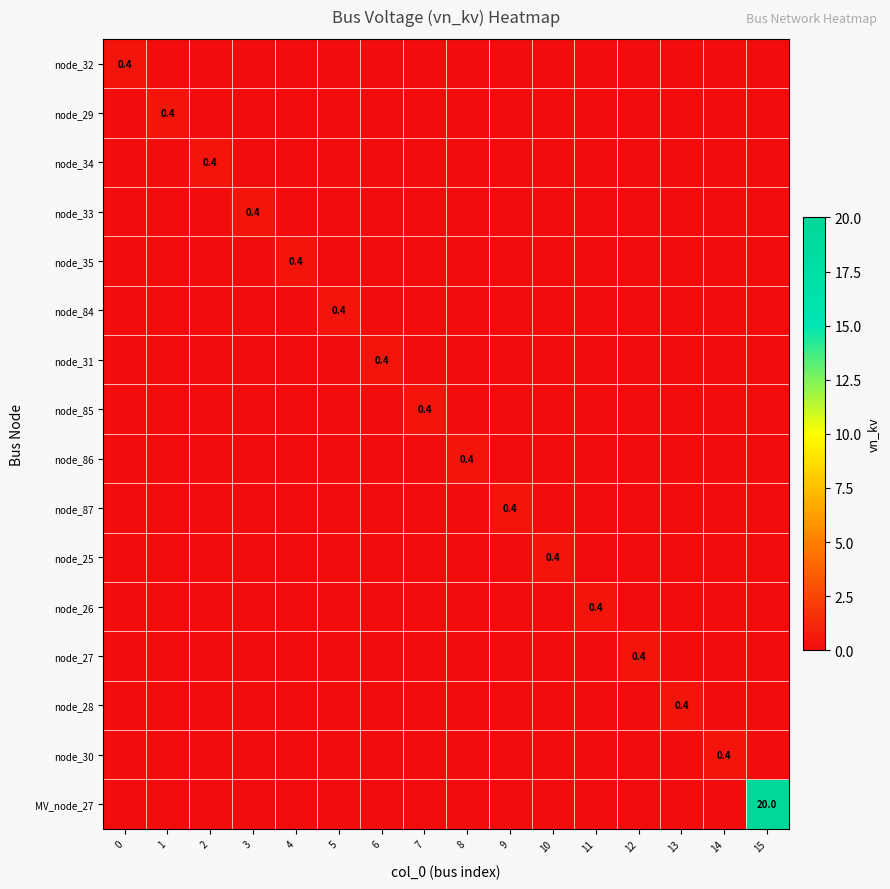

The value of node_27 at 14 is 0.0. True or false?

True